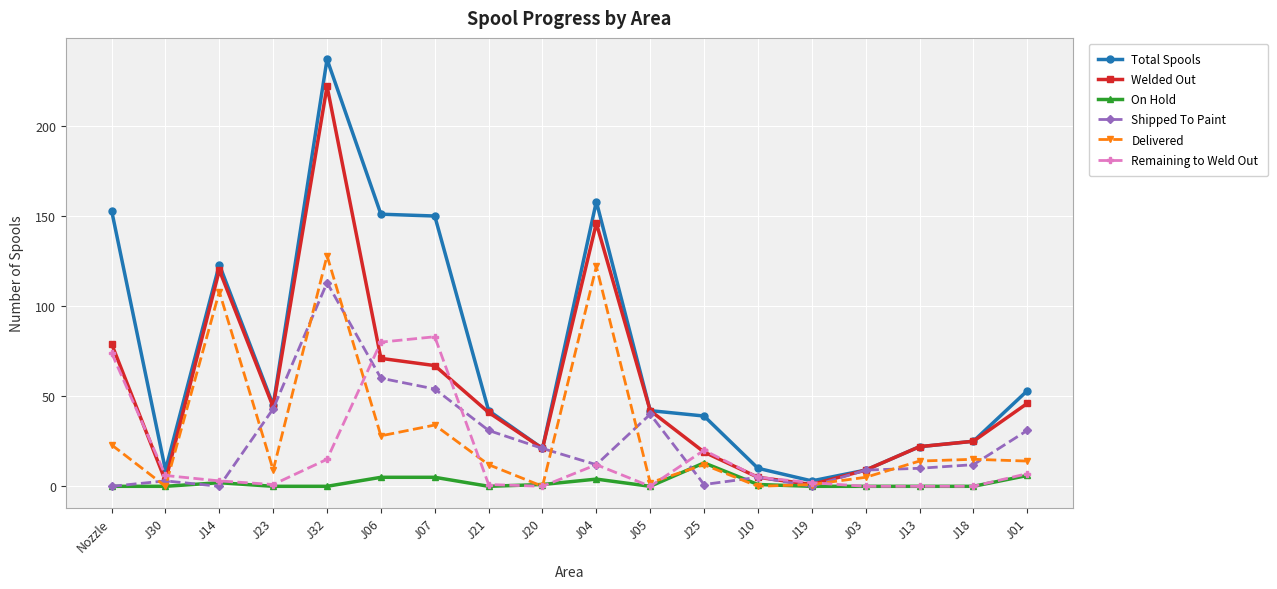

What is the label of the 9th point from the left?

J20